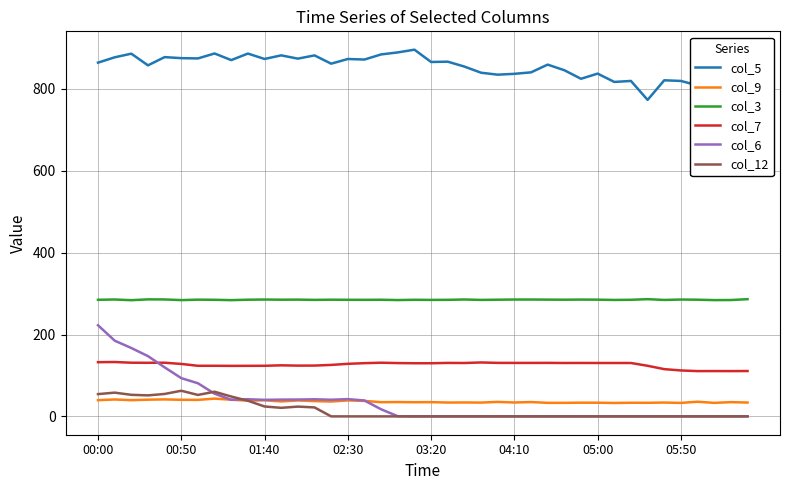

What is the lowest value of the col_7 series?

110.6